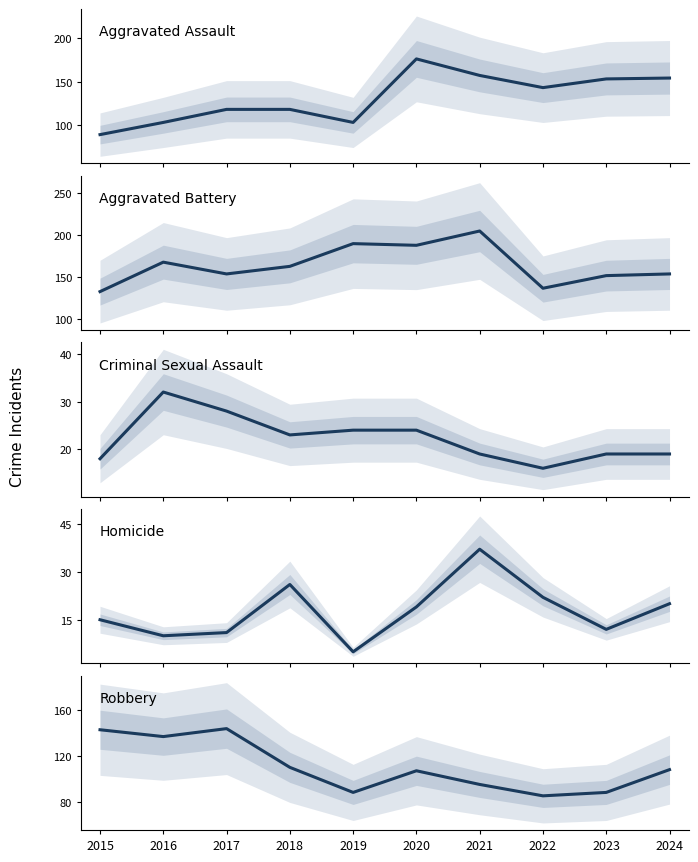

List the labels in order of Aggravated Battery value, smallest first.

2015, 2022, 2023, 2017, 2024, 2018, 2016, 2020, 2019, 2021